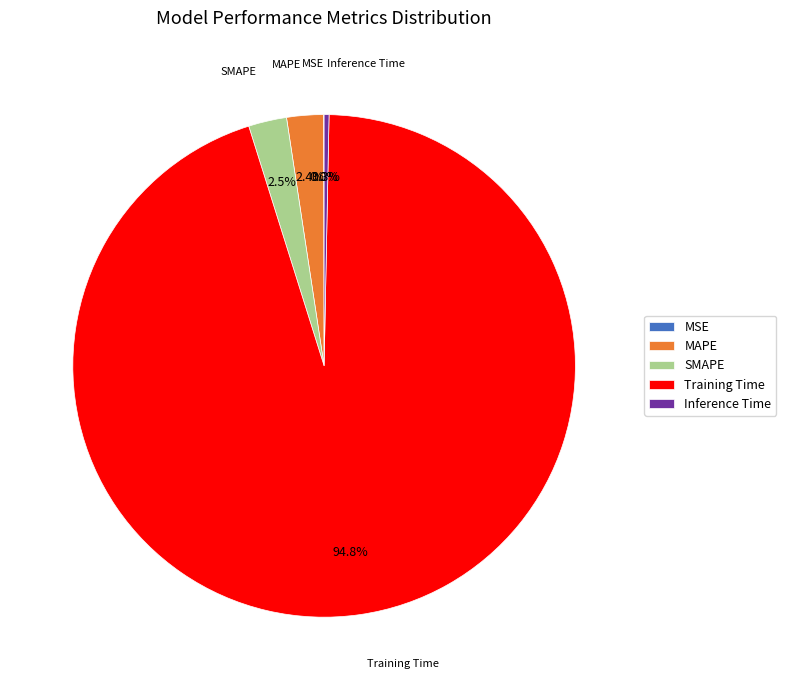

What is the largest slice in the pie chart?

Training Time